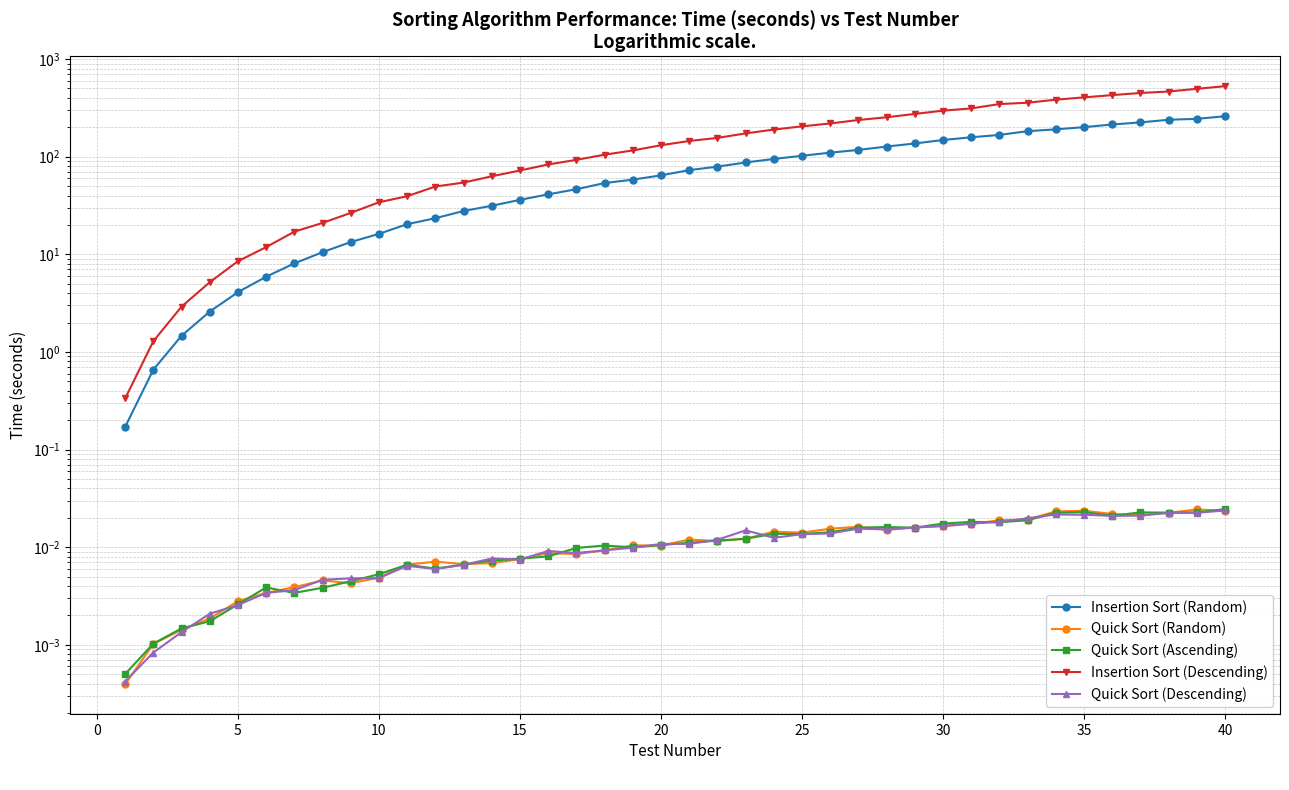

The Quick Sort (Random) series shows 0.0 at 23. True or false?

False